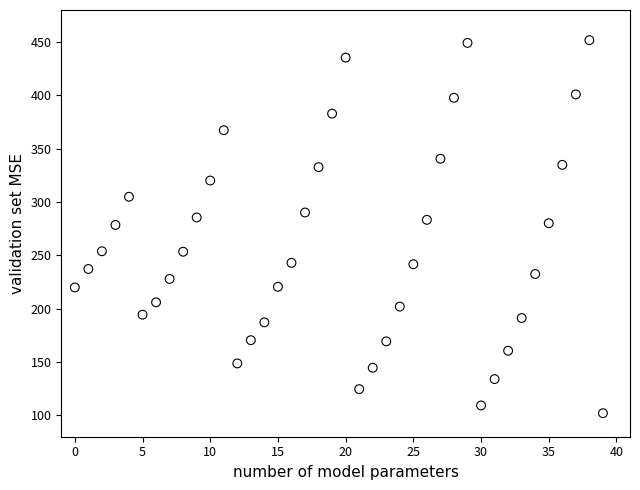

How many data points are displayed?

40